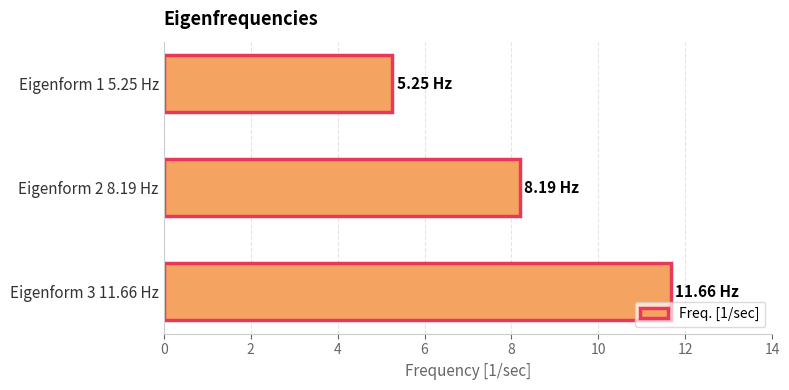

What is the difference between the values at Eigenform 2 8.19 Hz and Eigenform 1 5.25 Hz?

2.9